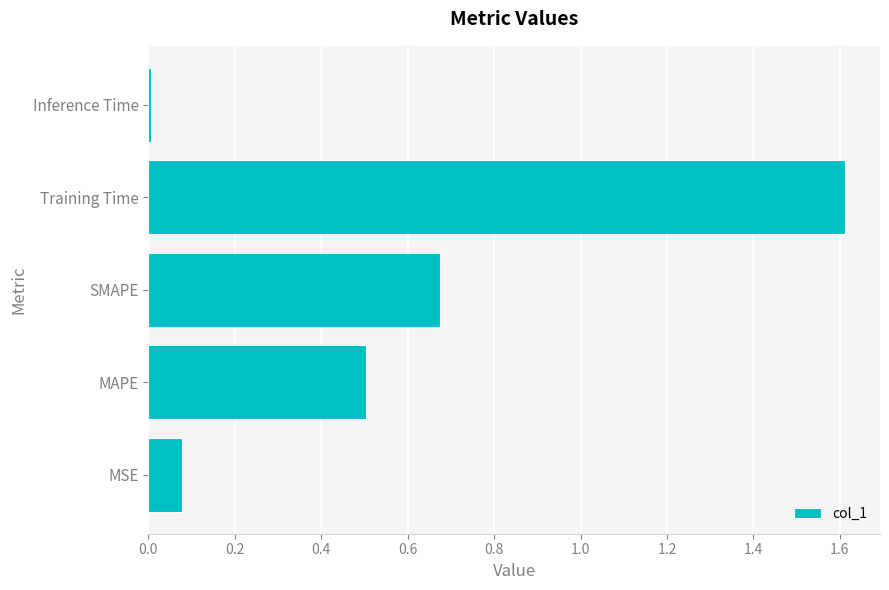

List the labels in order of value, smallest first.

Inference Time, MSE, MAPE, SMAPE, Training Time